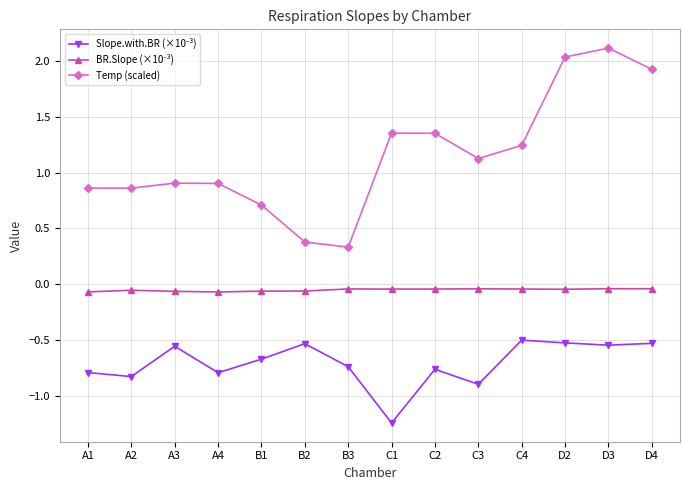

Is it true that Temp (scaled) equals 1.3 at A3?

False